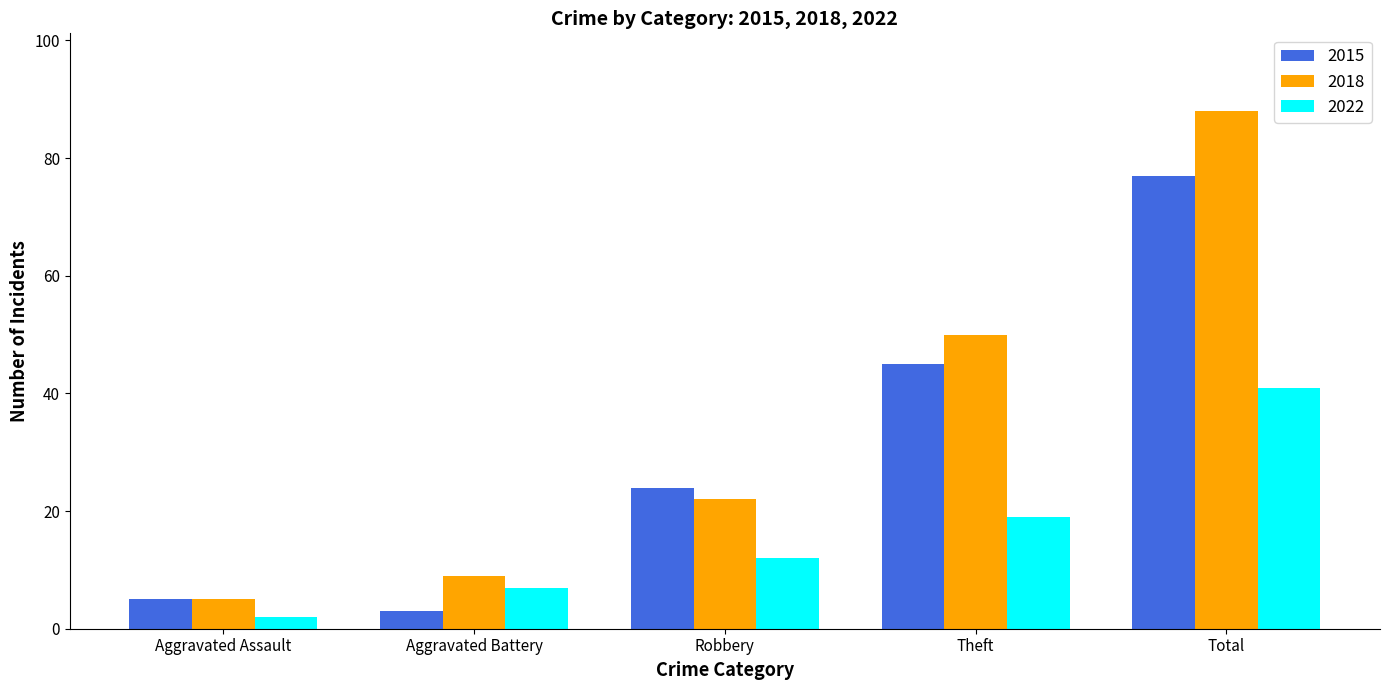

What is the sum of all 2015 values?

154